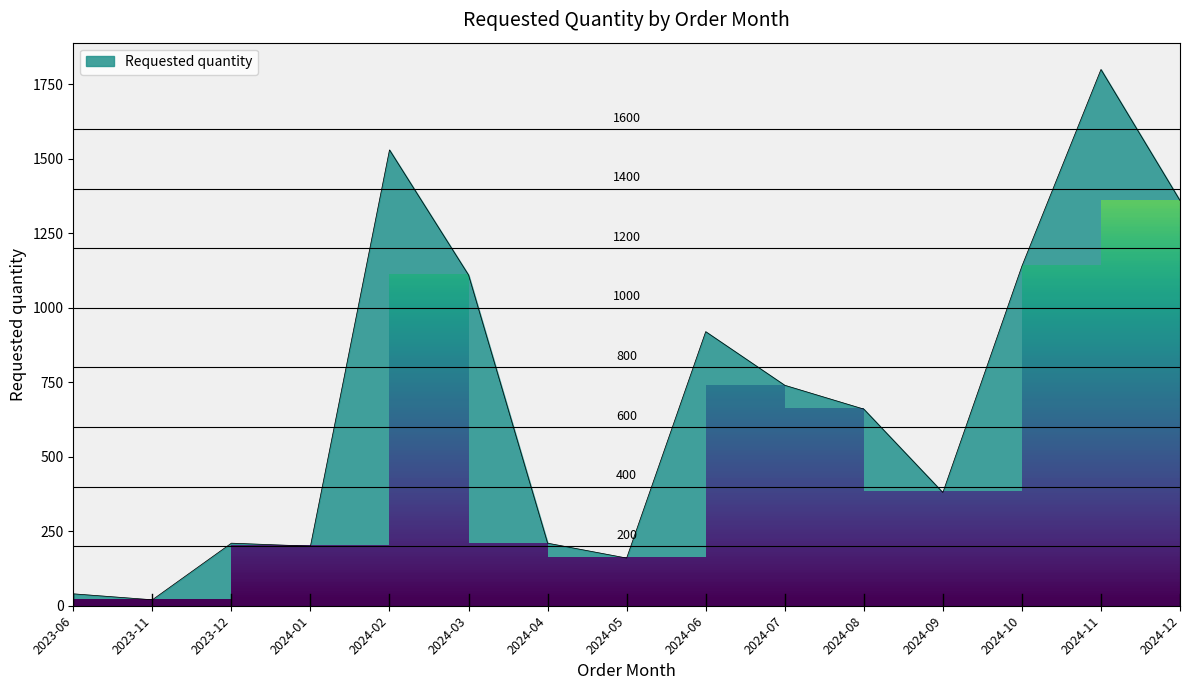

Reading left to right, what are all the values shown in this chart?

40	20	210	200	1530	1110	210	160	920	740	660	380	1140	1800	1360